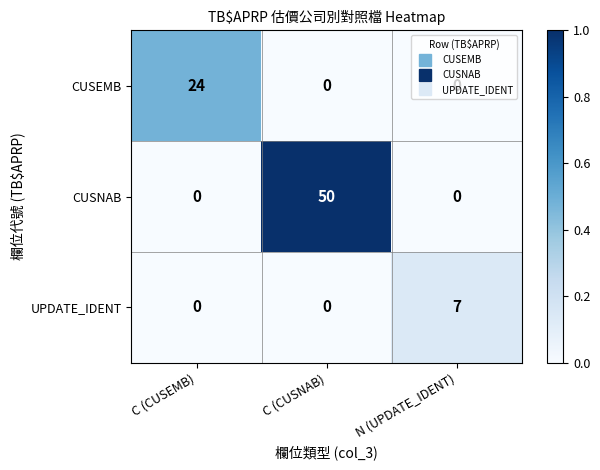

Count the number of data series in this chart.

3